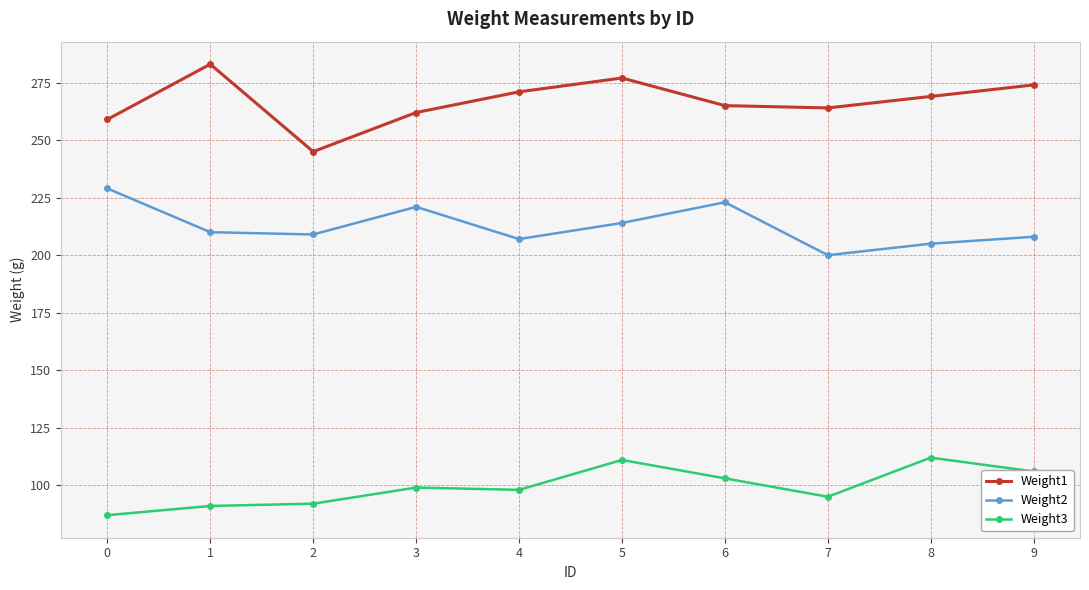

Rank the series by their average value, from highest to lowest.

Weight1, Weight2, Weight3